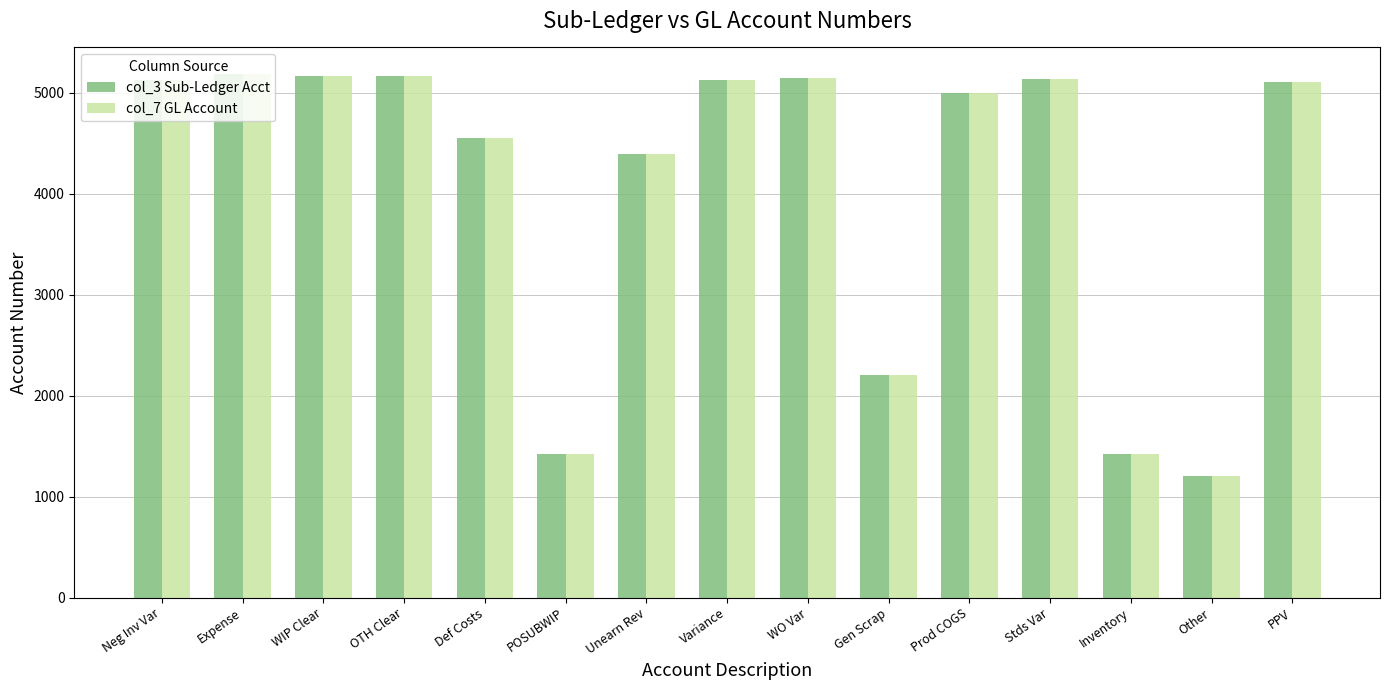

At how many categories does at least one series exceed 4451?

10